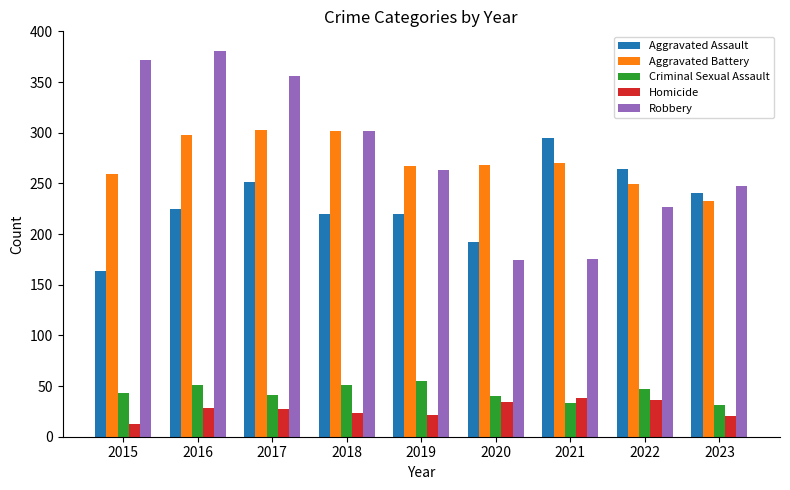

What is the difference between the maximum and minimum values in the Aggravated Assault series?

131